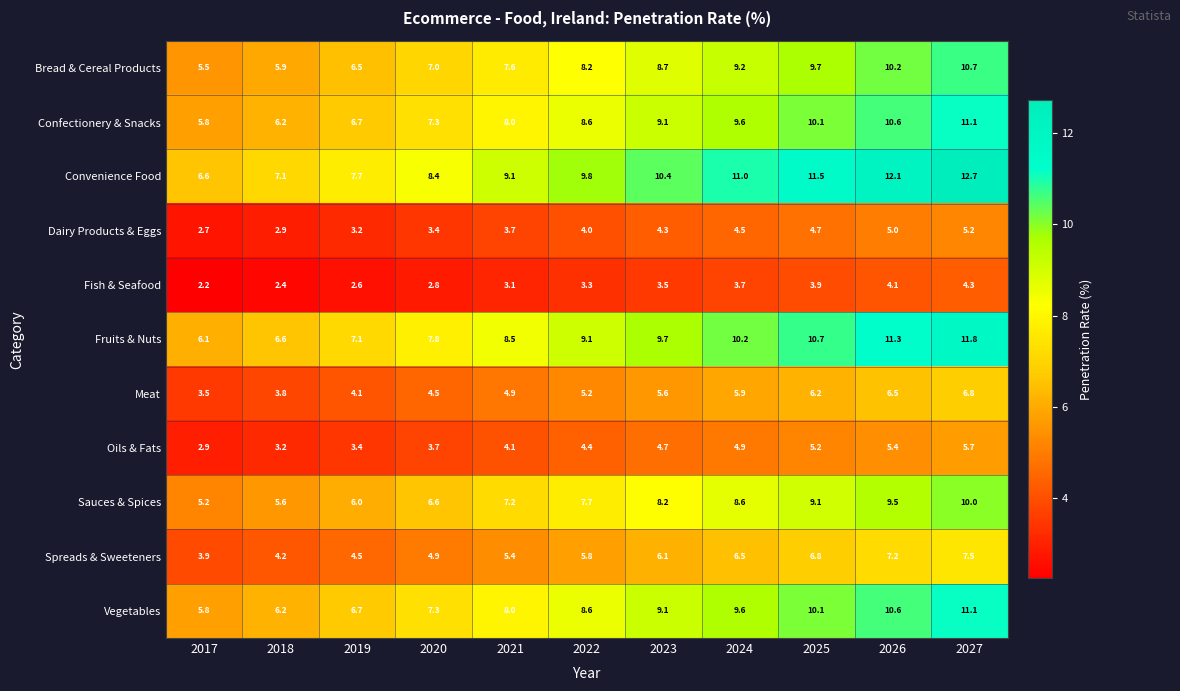

What is the total value across all series at 2019?

58.5